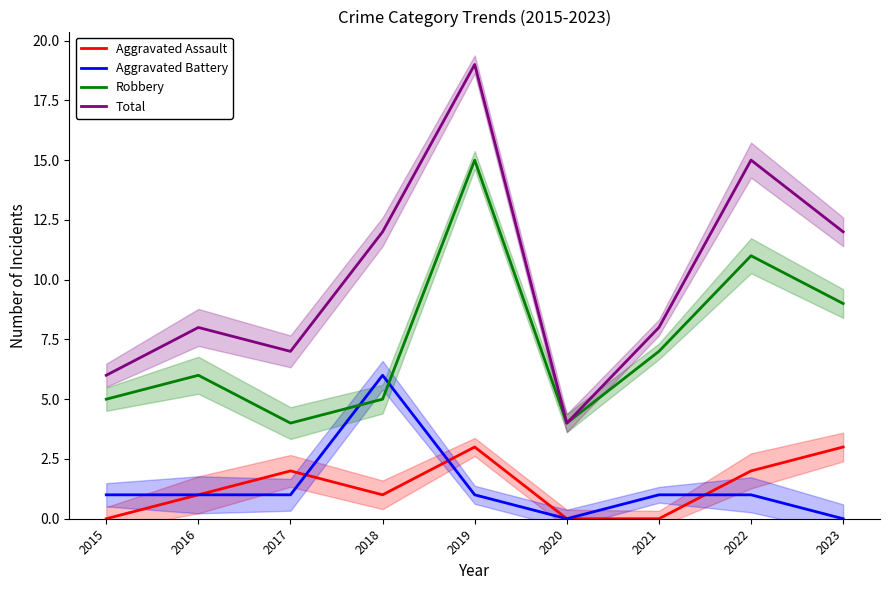

How many values in the Robbery series exceed 6?

4